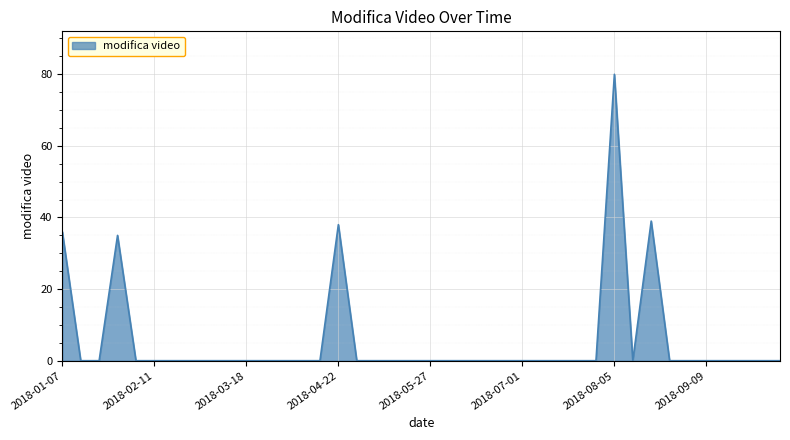

What is the sum of all values?

228